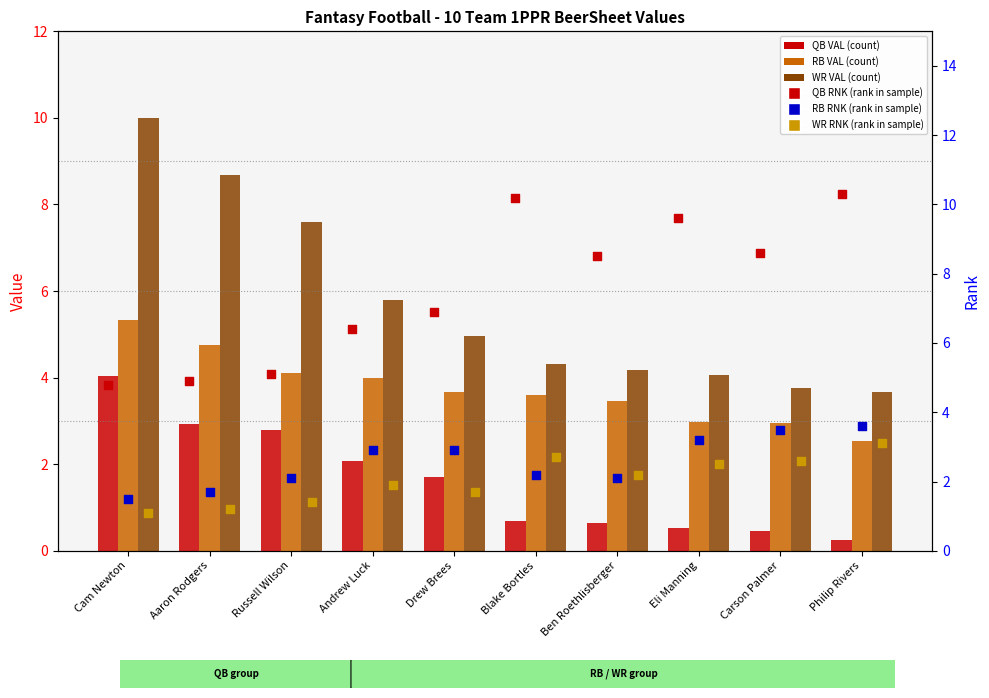

Is the value of WR RNK at Cam Newton greater than the value of RB RNK at Aaron Rodgers?

No